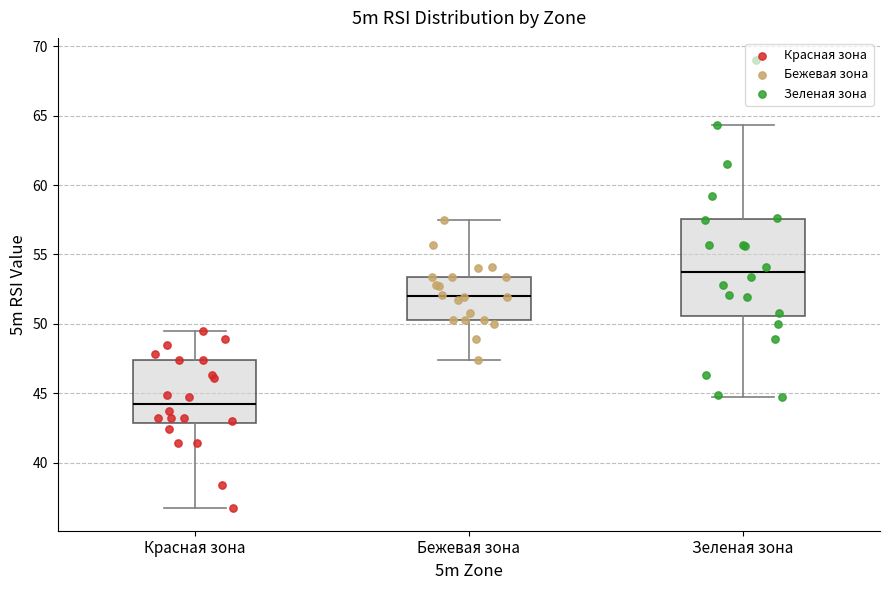

Reading left to right, transcribe this box plot: for each box, give where its median line is, the range the box spans, and where its two whiskers end, as read against the y-axis. The values are not printed on the chart, so give them approximately, as read against the axis.

Красная зона: median 44.0, box 43.0 to 47.5, whiskers 36.5 to 49.5
Бежевая зона: median 52.0, box 50.5 to 53.5, whiskers 47.5 to 57.5
Зеленая зона: median 54.0, box 50.5 to 57.5, whiskers 44.5 to 64.5